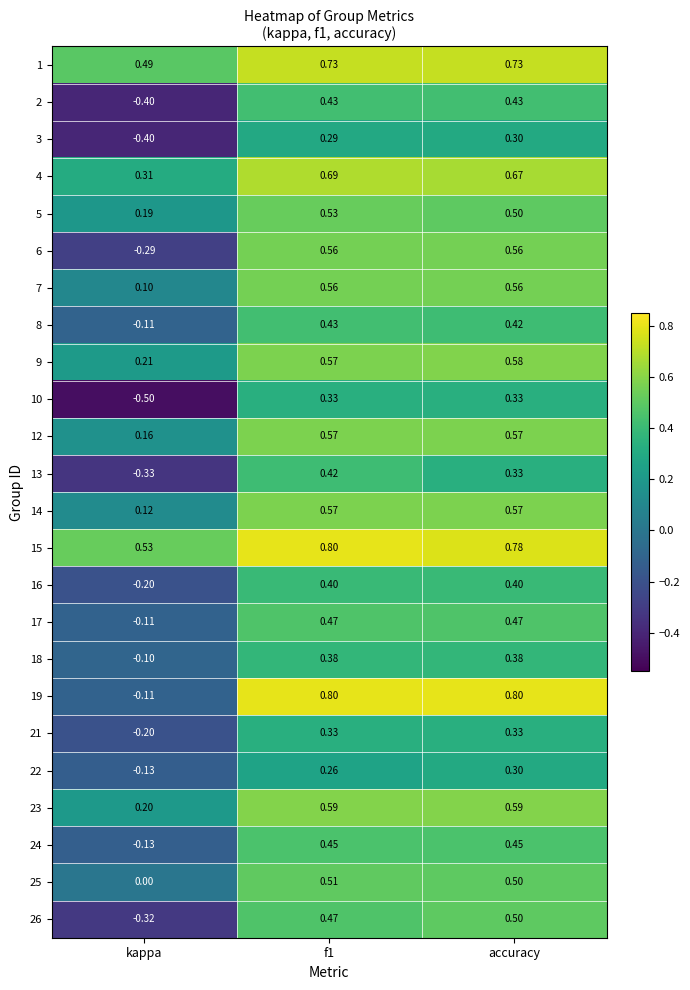

Which series has the widest spread of values?

19